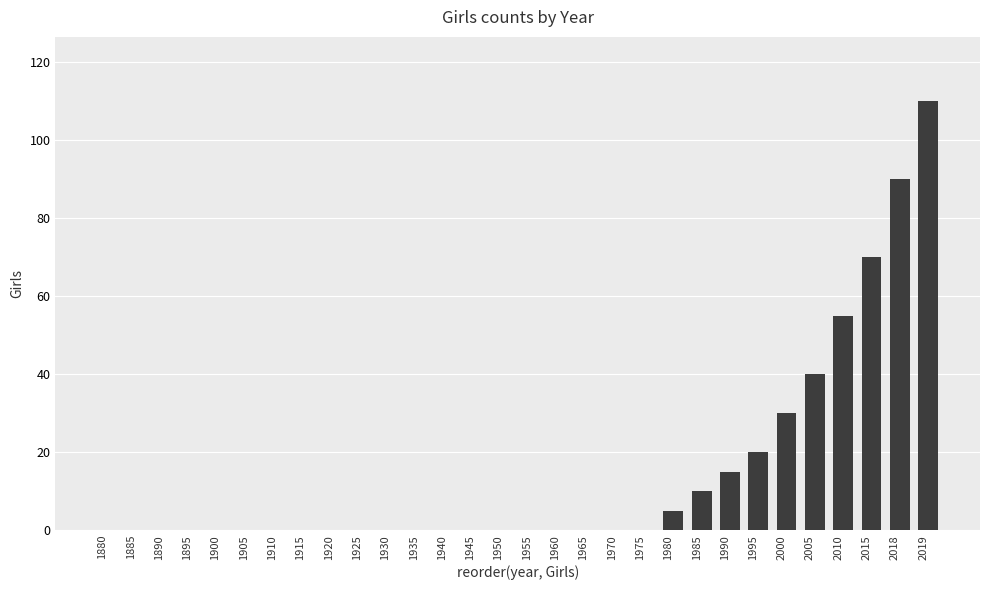

What value does the data have at 2015?

70